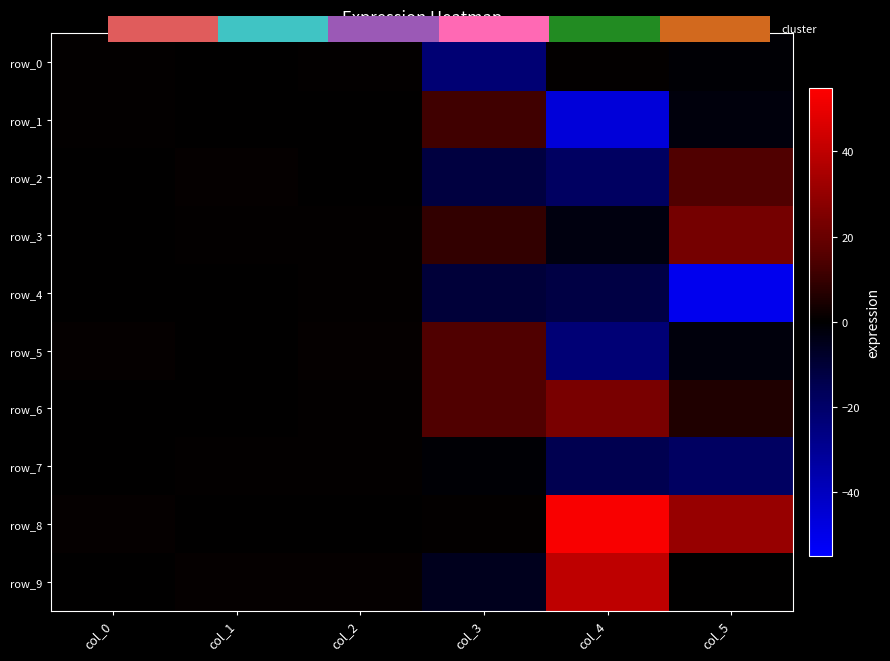

How many values in the row_7 series exceed 0?

3